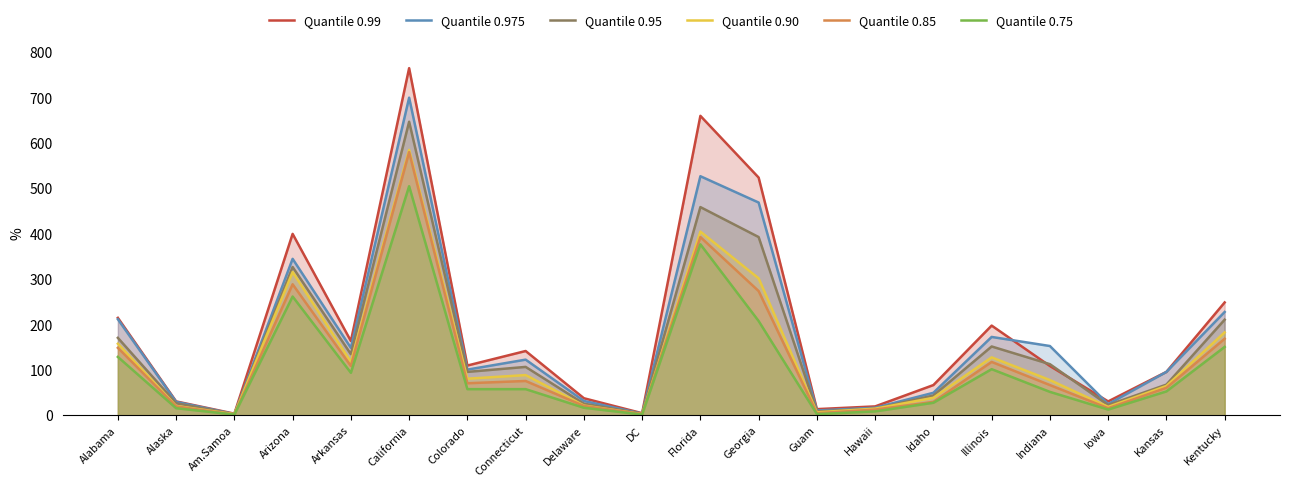

Which series changed the most between Guam and Kansas?

Quantile 0.975